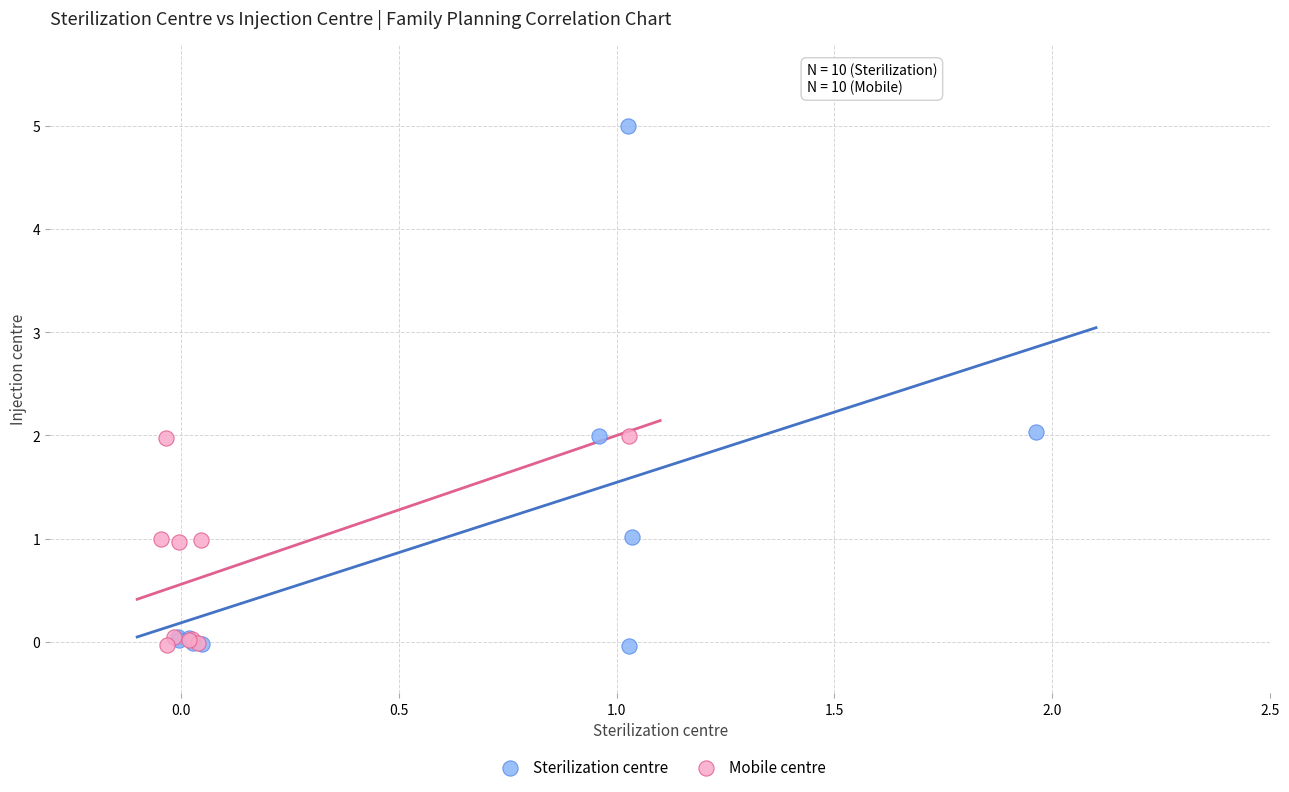

Which series contains the highest Y value?

Sterilization centre